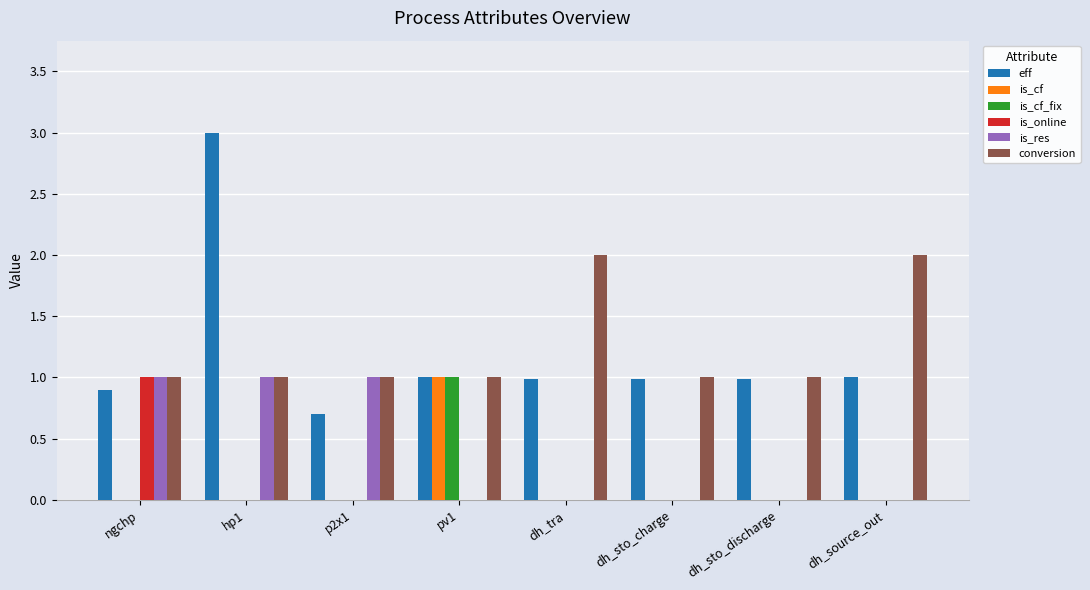

Which label corresponds to the largest value in the chart?

hp1